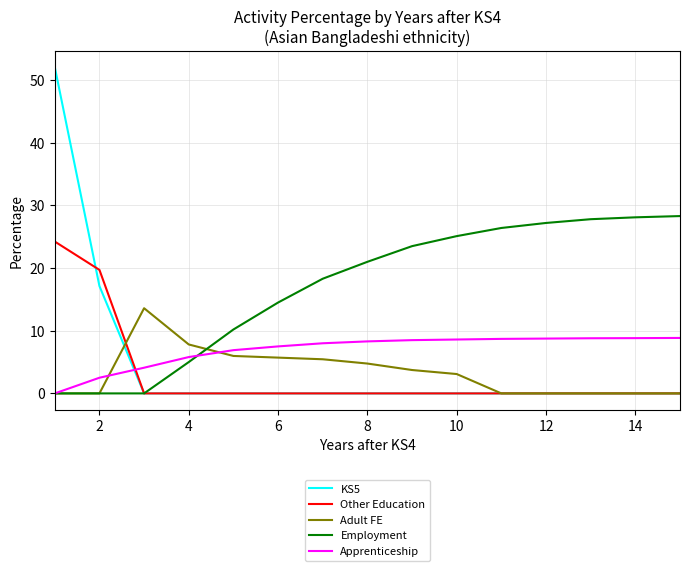

Which series has the largest total across all categories?

Employment